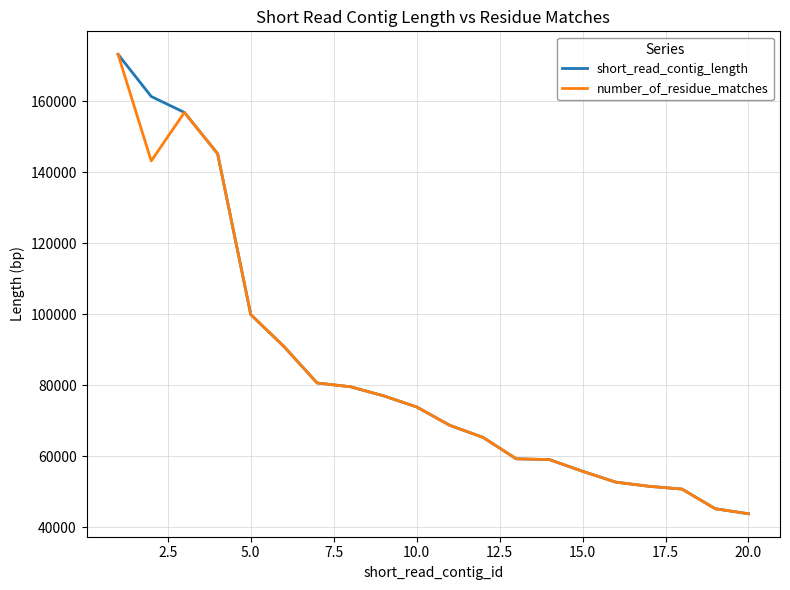

What is the minimum value for number_of_residue_matches?

43783